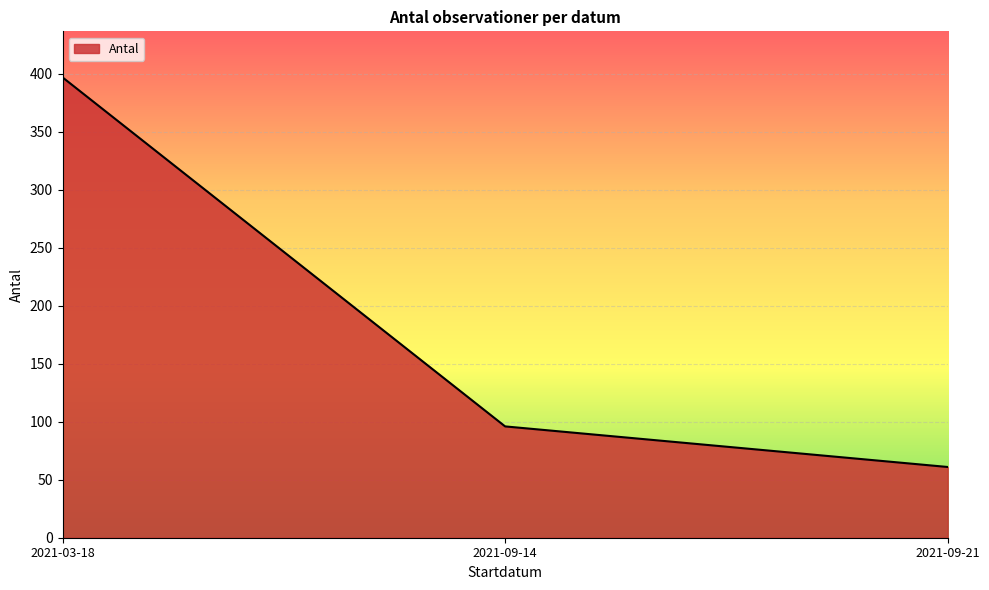

What is the difference between the second highest and minimum values?

35